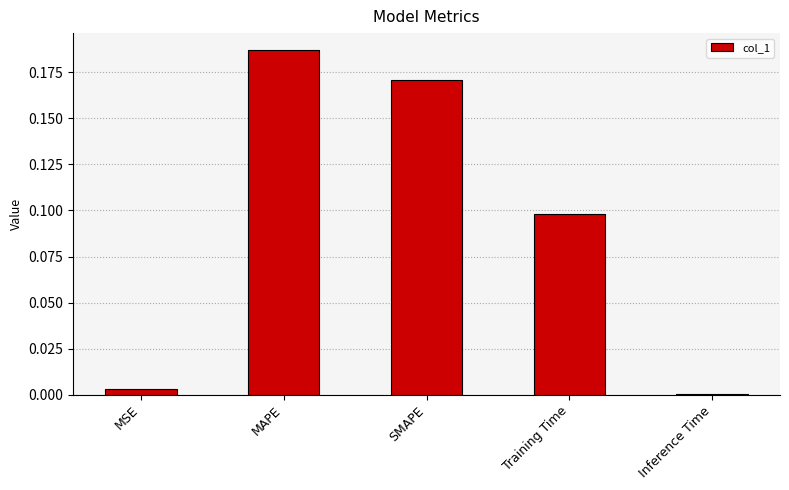

True or false: the data shows 0.0 at MSE.

True